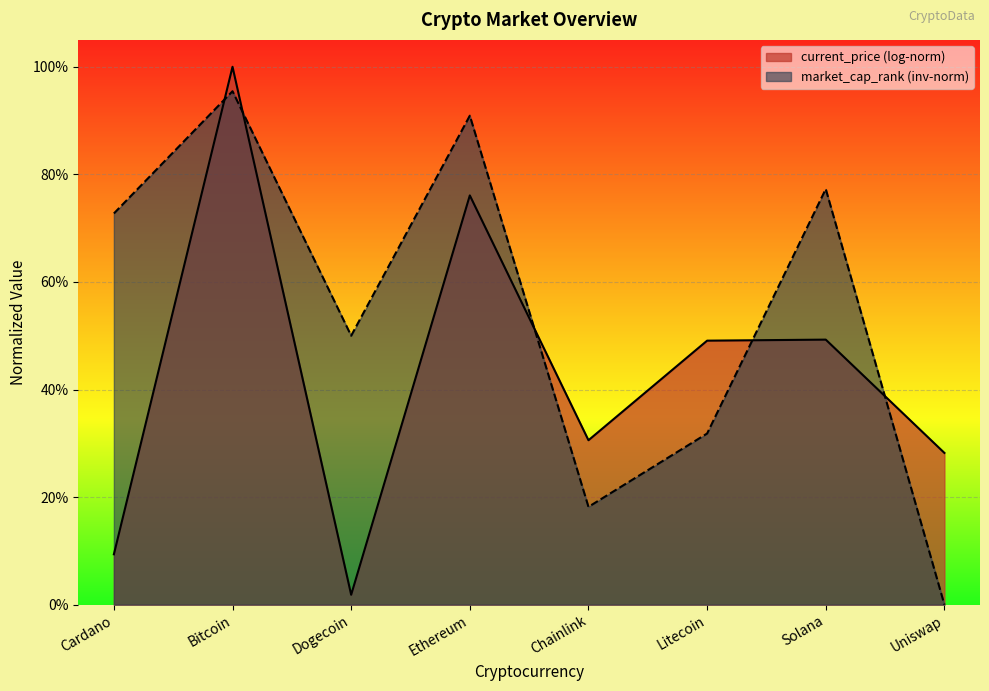

Which has a higher value, Cardano or Chainlink?

Cardano